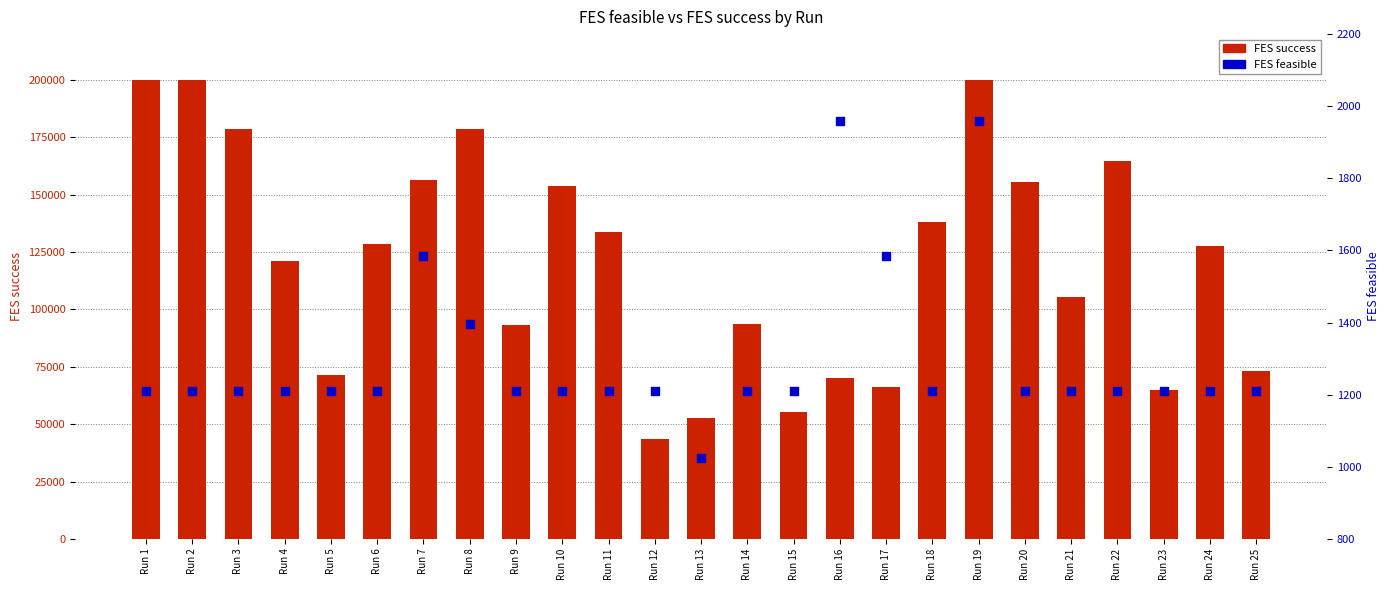

Is the value of FES feasible at Run 3 greater than the value of FES success at Run 16?

No